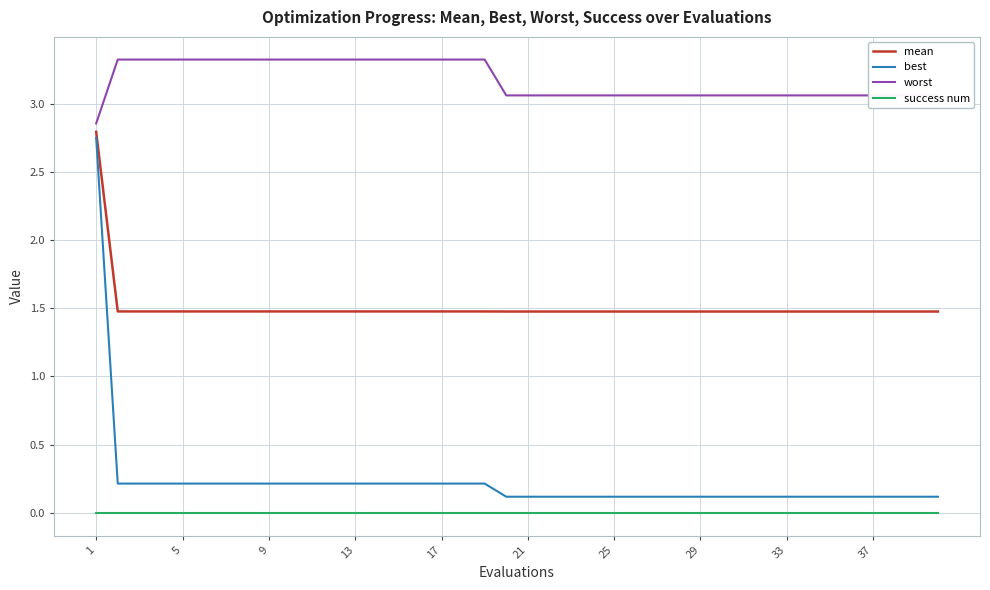

Which series has the largest range (max minus min)?

best